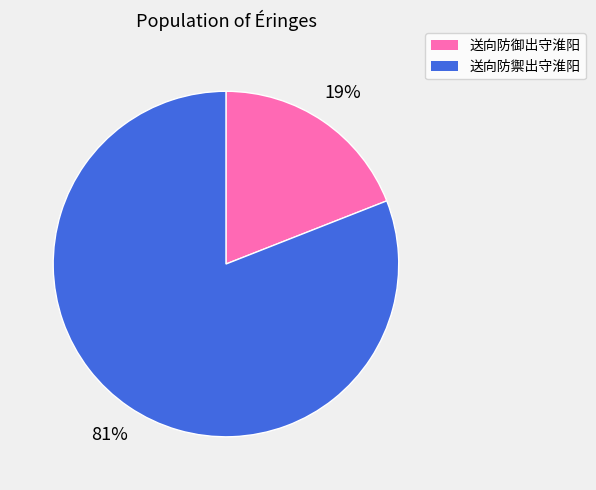

Which slice is the smallest?

送向防御出守淮阳